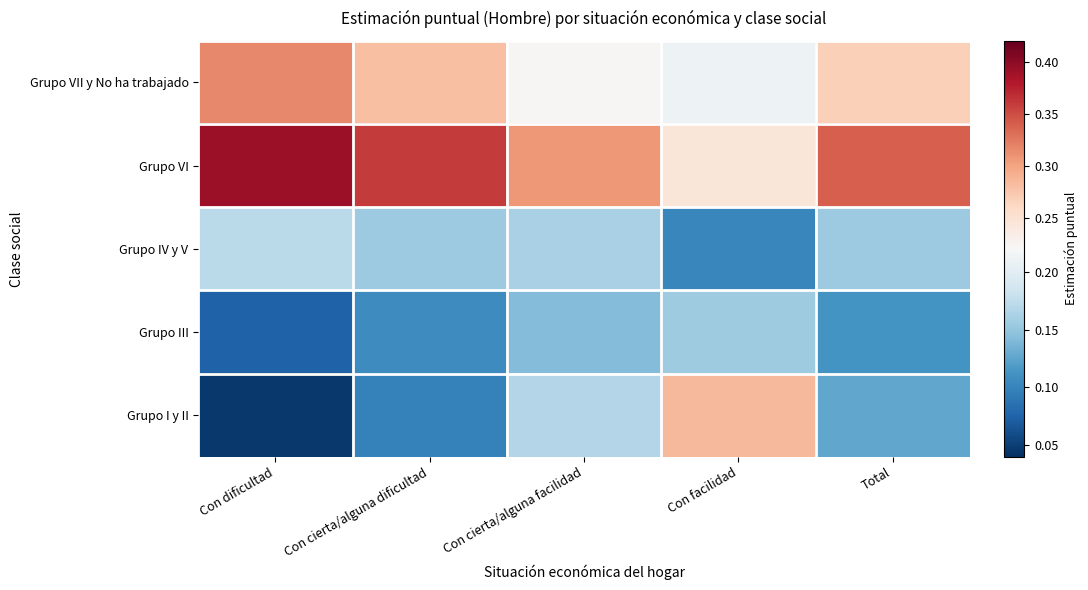

What is the total value across all series at Total?

1.0